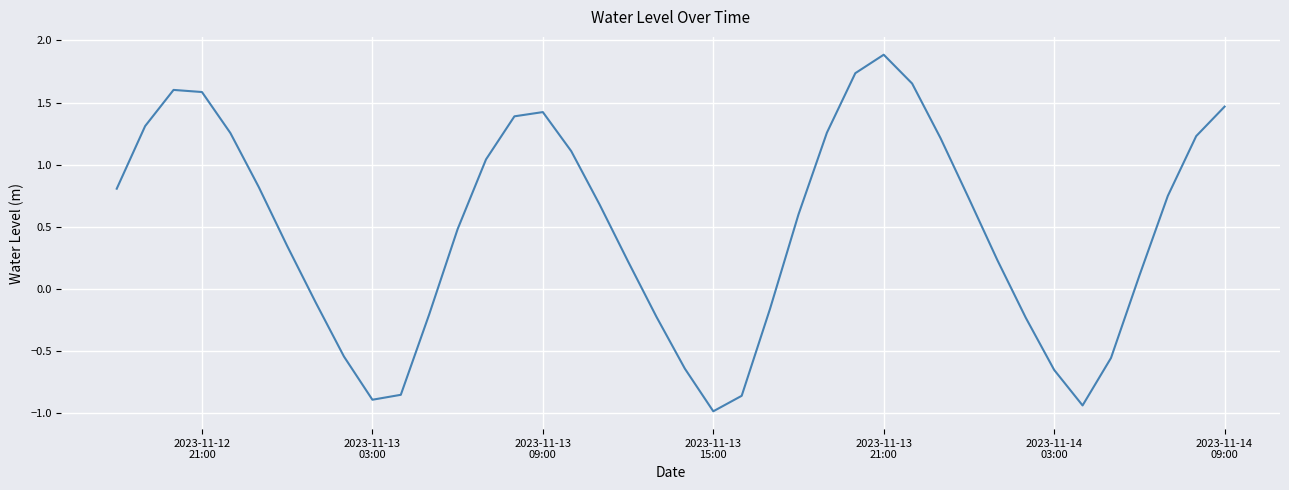

What is the minimum value shown in the chart?

-1.0